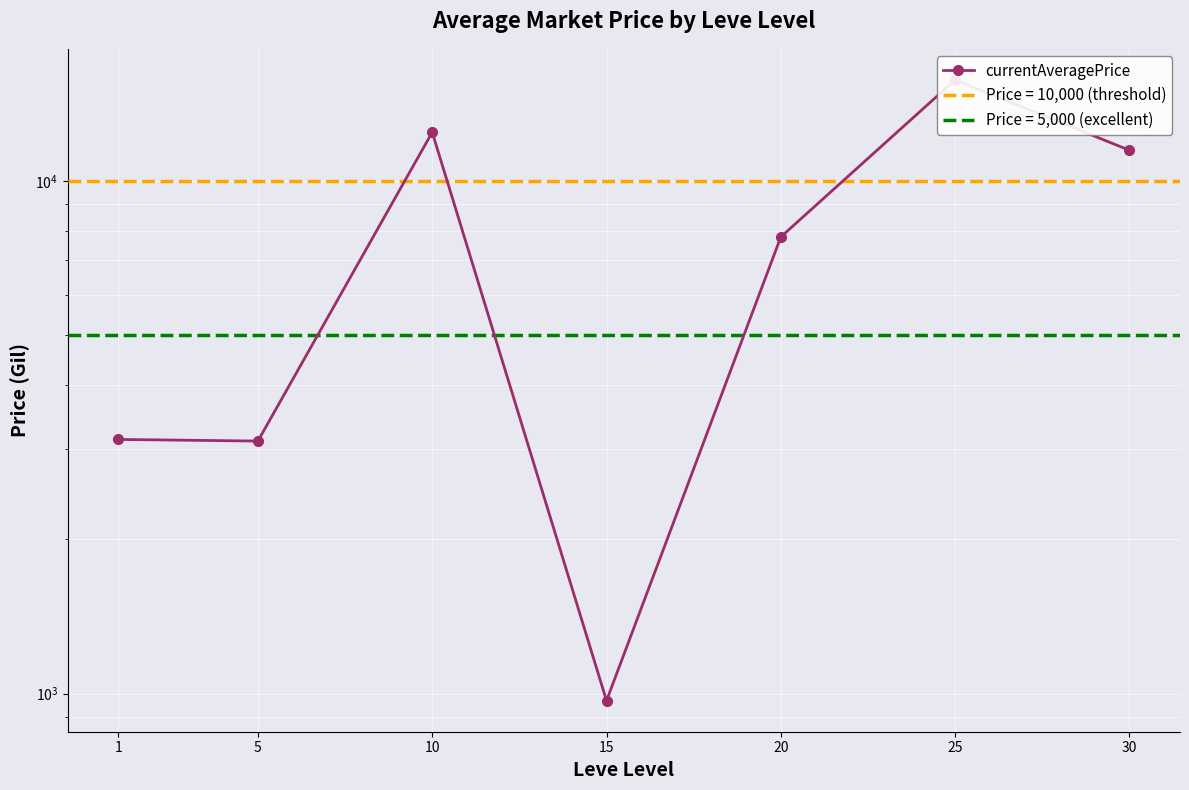

Rank the categories by value from lowest to highest.

15, 5, 1, 20, 30, 10, 25